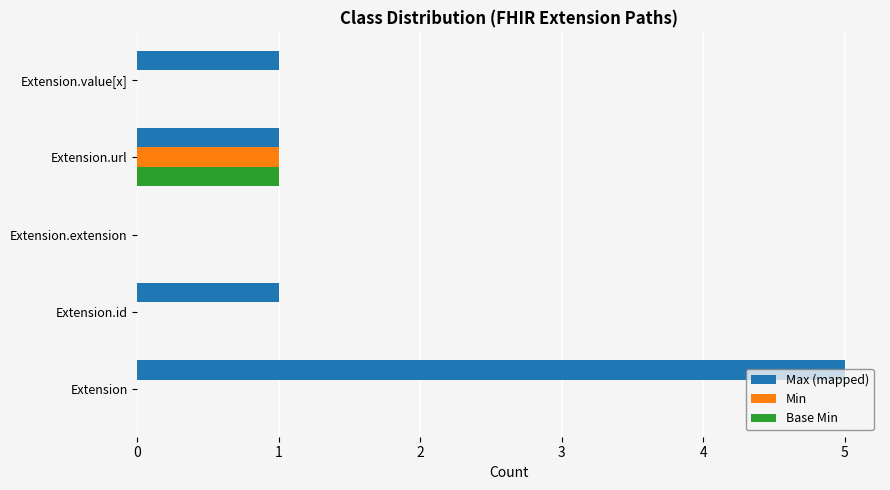

Between Extension and Extension.id, which series saw the biggest shift?

Max (mapped)